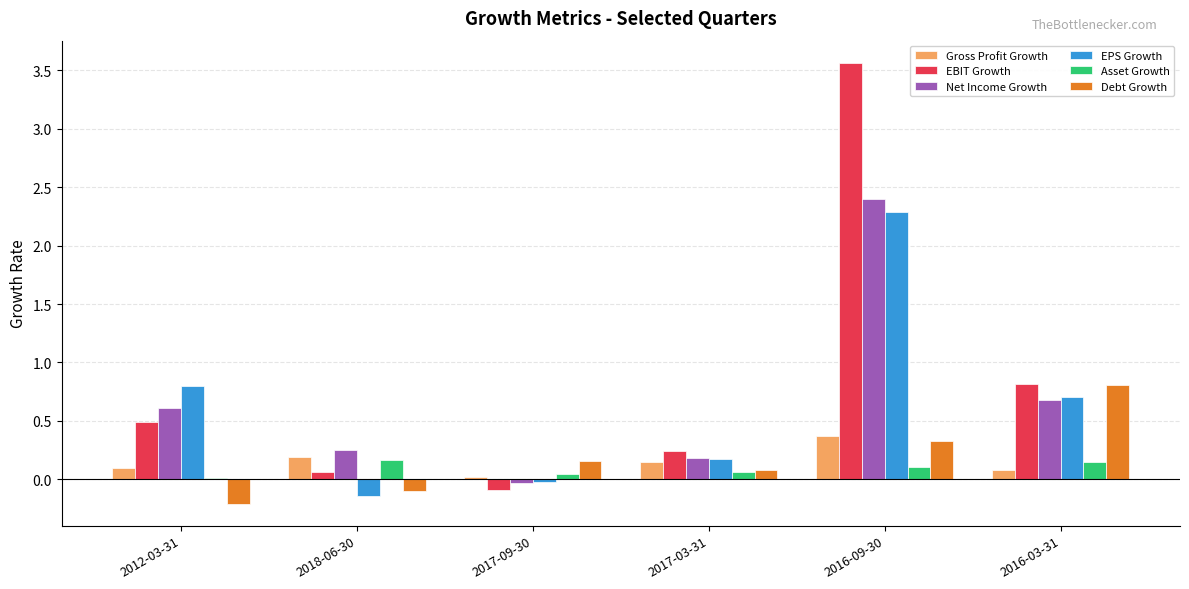

What is the approximate value of EBIT Growth at 2012-03-31?

0.5